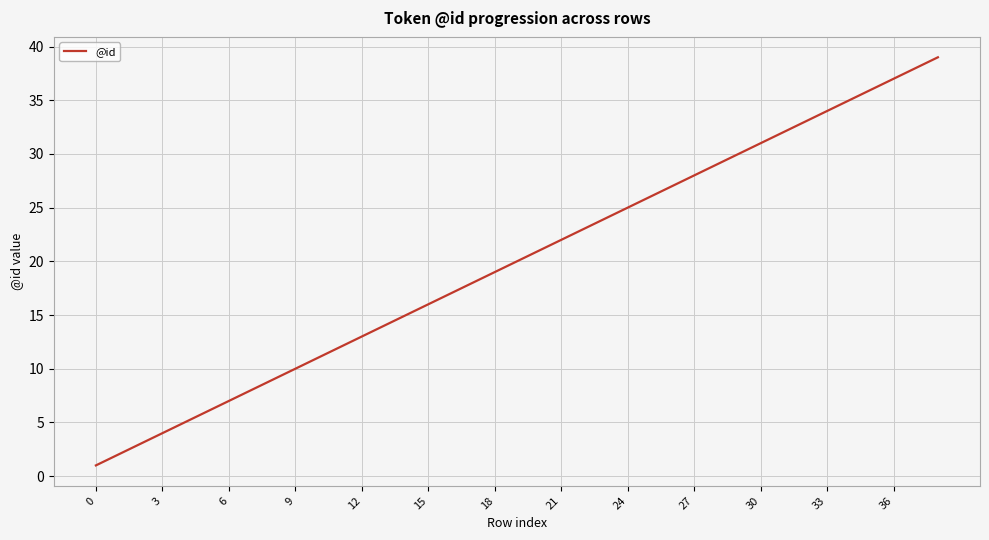

How many lines are shown in the chart?

1